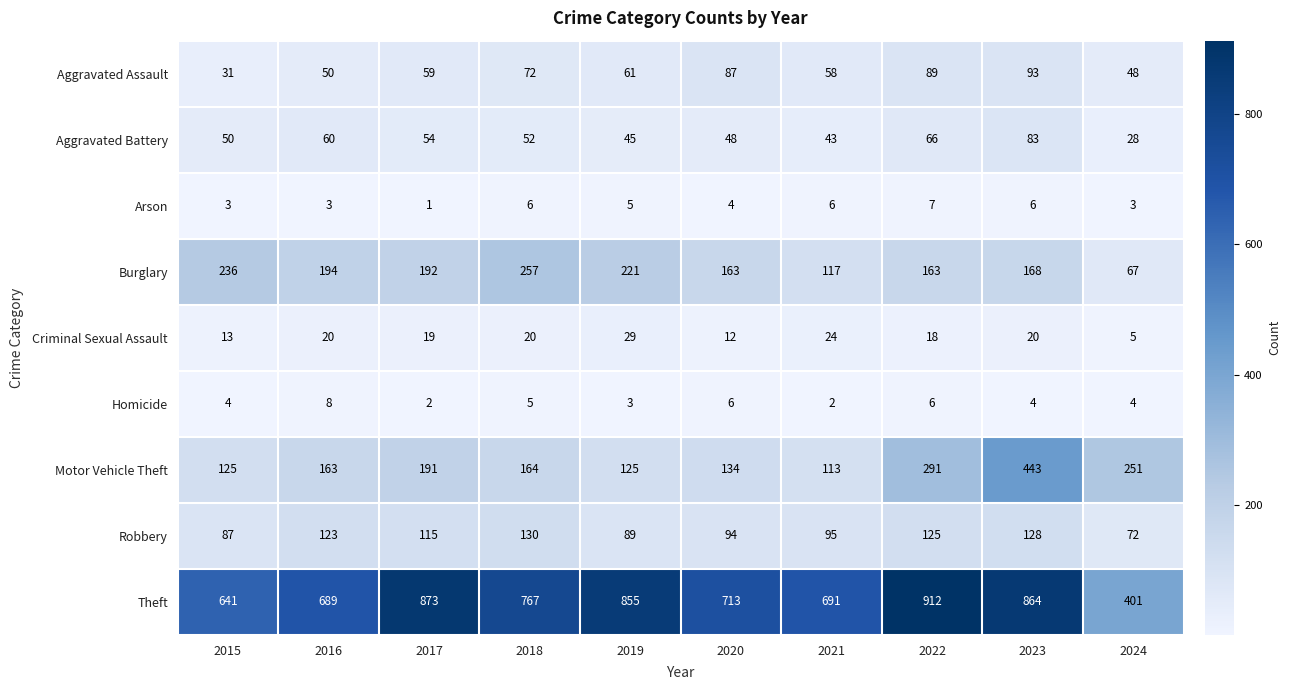

The value of Robbery at 2018 is 130. True or false?

True